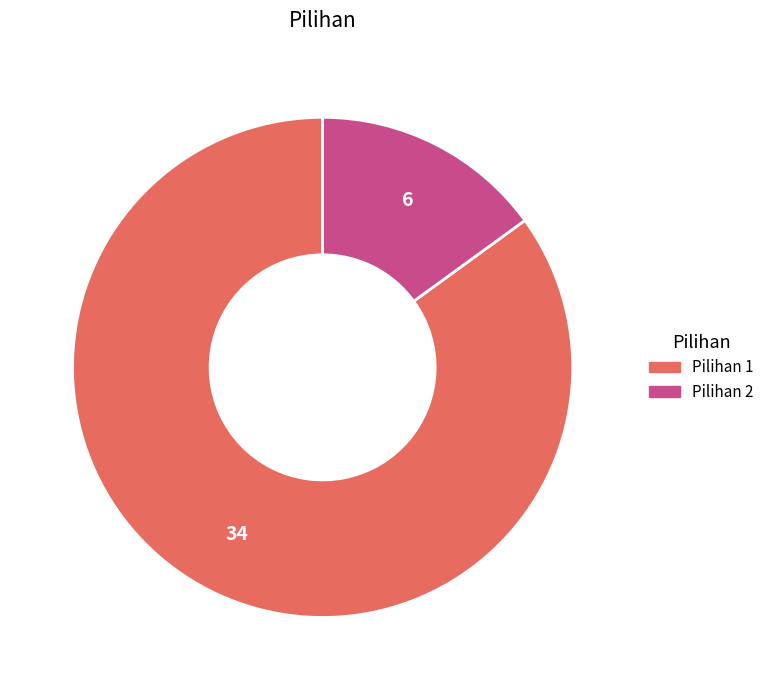

Rank the categories by value from lowest to highest.

Pilihan 2, Pilihan 1